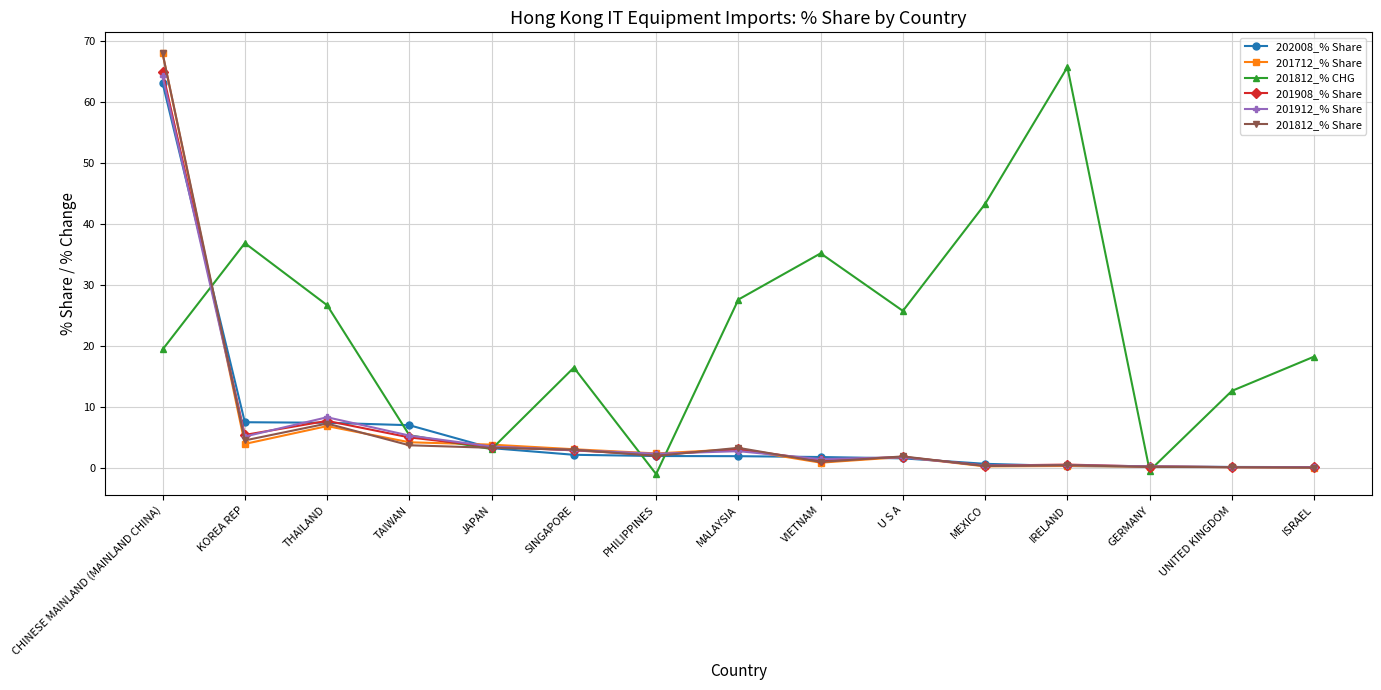

What is the smallest value displayed?

-1.0